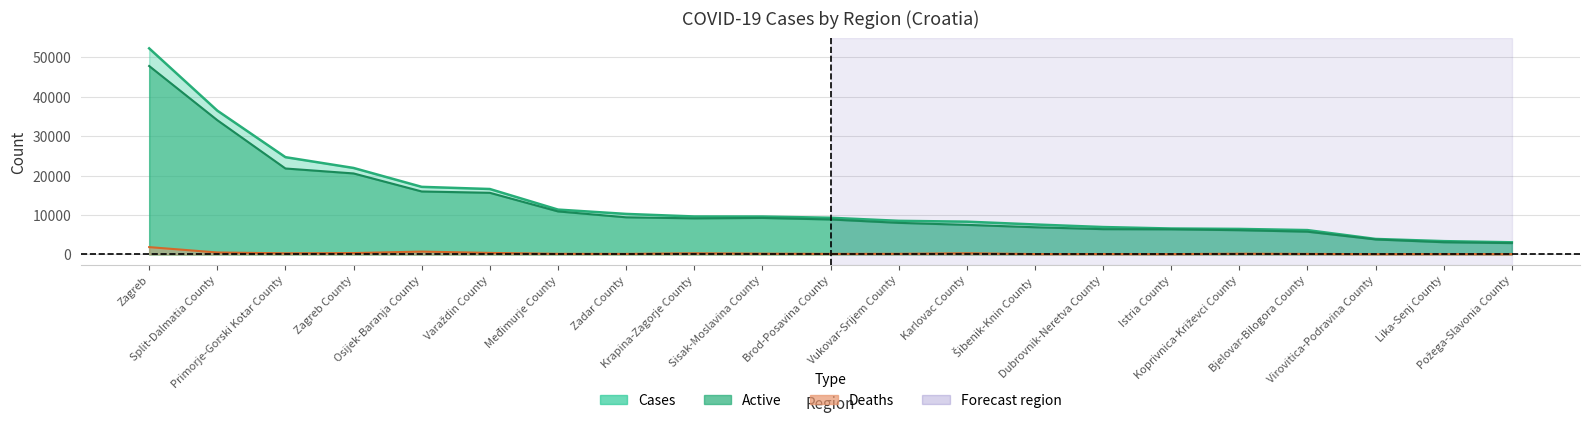

Which category has the lowest value in the Cases series?

Požega-Slavonia County